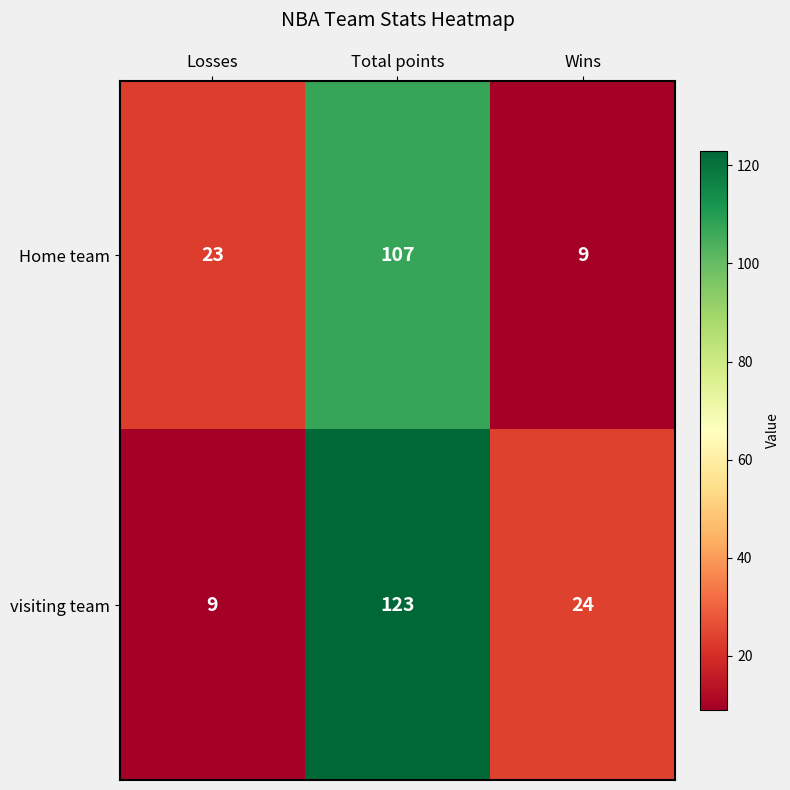

List the labels in order of Home team value, largest first.

Total points, Losses, Wins